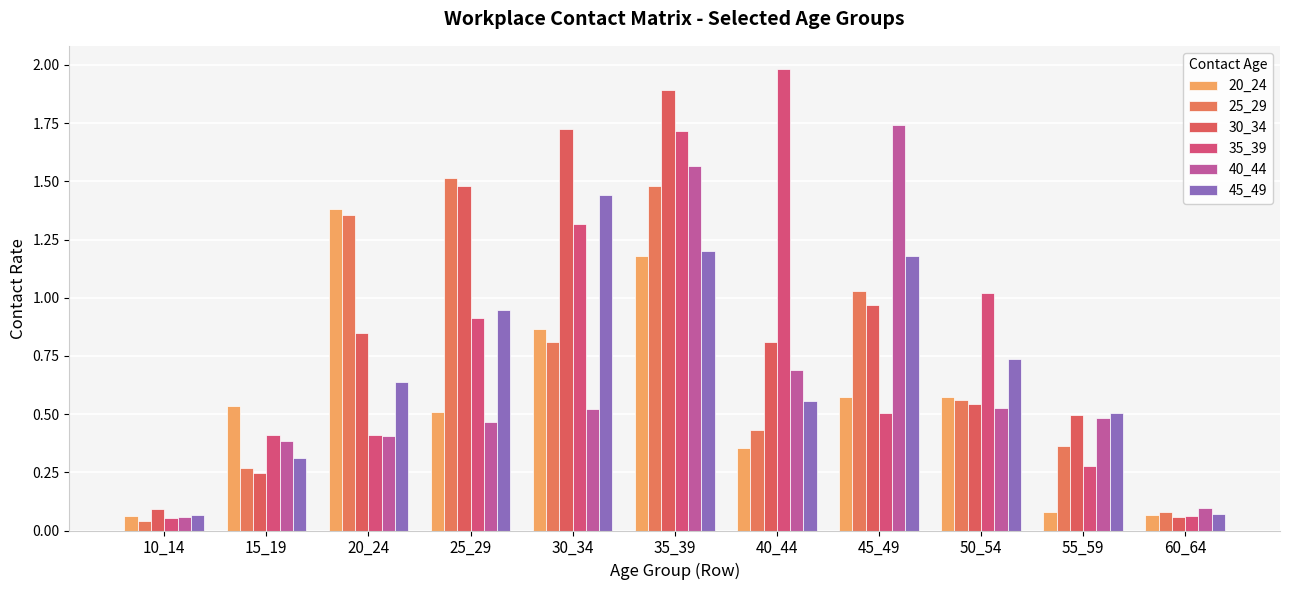

At which label does 25_29 reach its minimum?

10_14